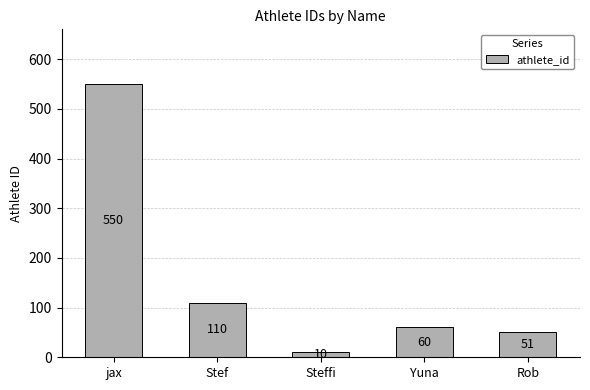

Which has a higher value, Steffi or Rob?

Rob